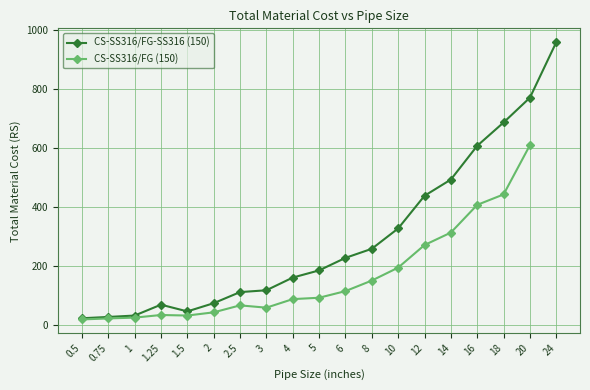

What is the label of the 9th point from the left?

4